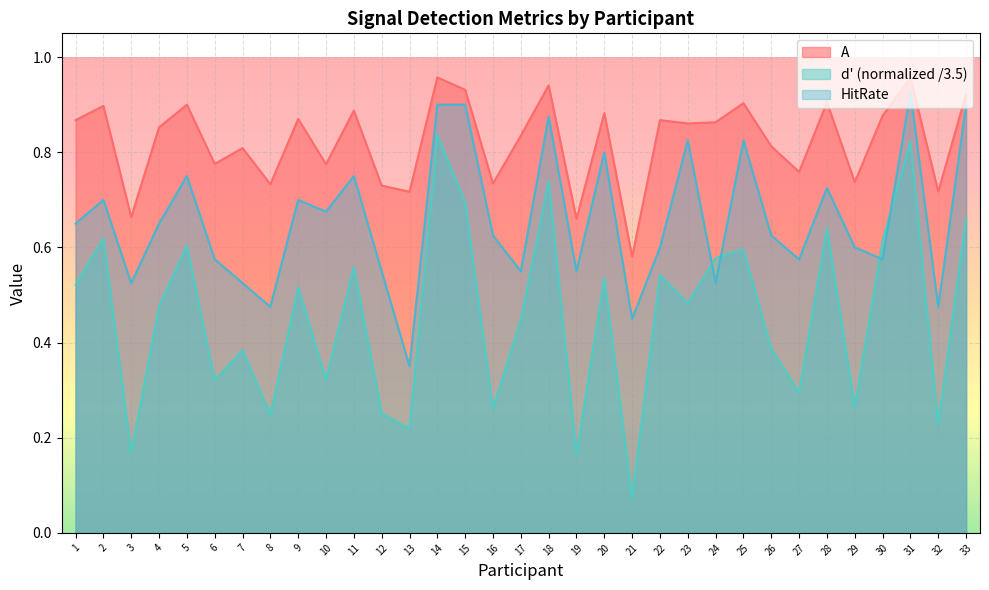

Between 12 and 2, which is larger?

2